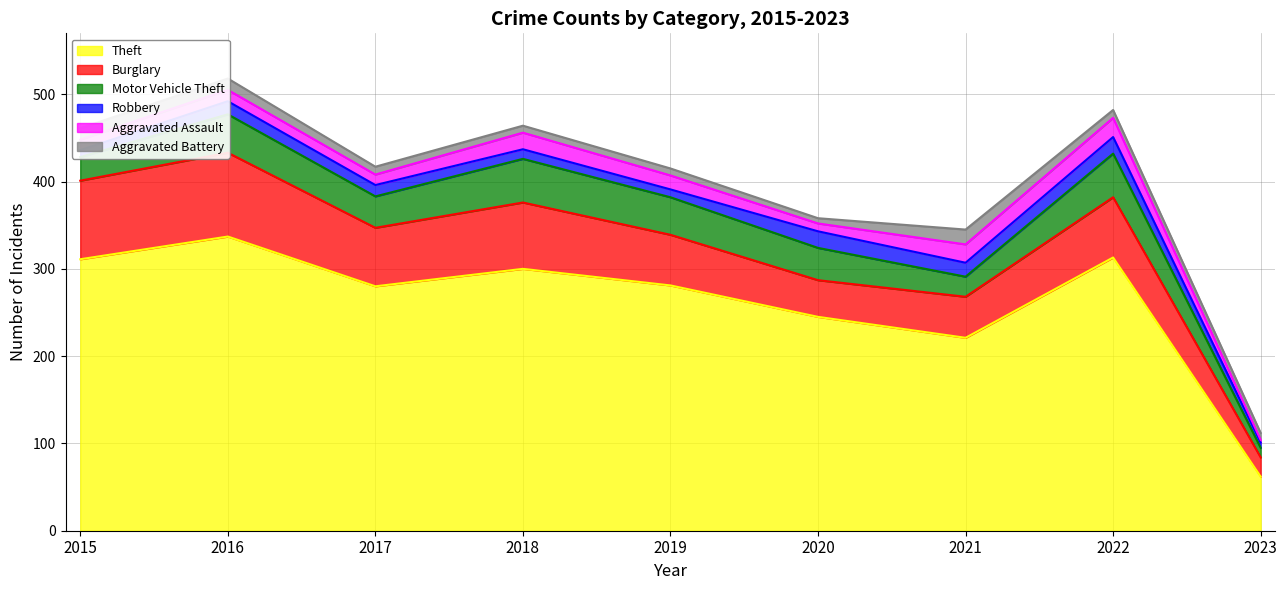

What are all the series names shown in the legend?

Theft, Burglary, Motor Vehicle Theft, Robbery, Aggravated Assault, Aggravated Battery